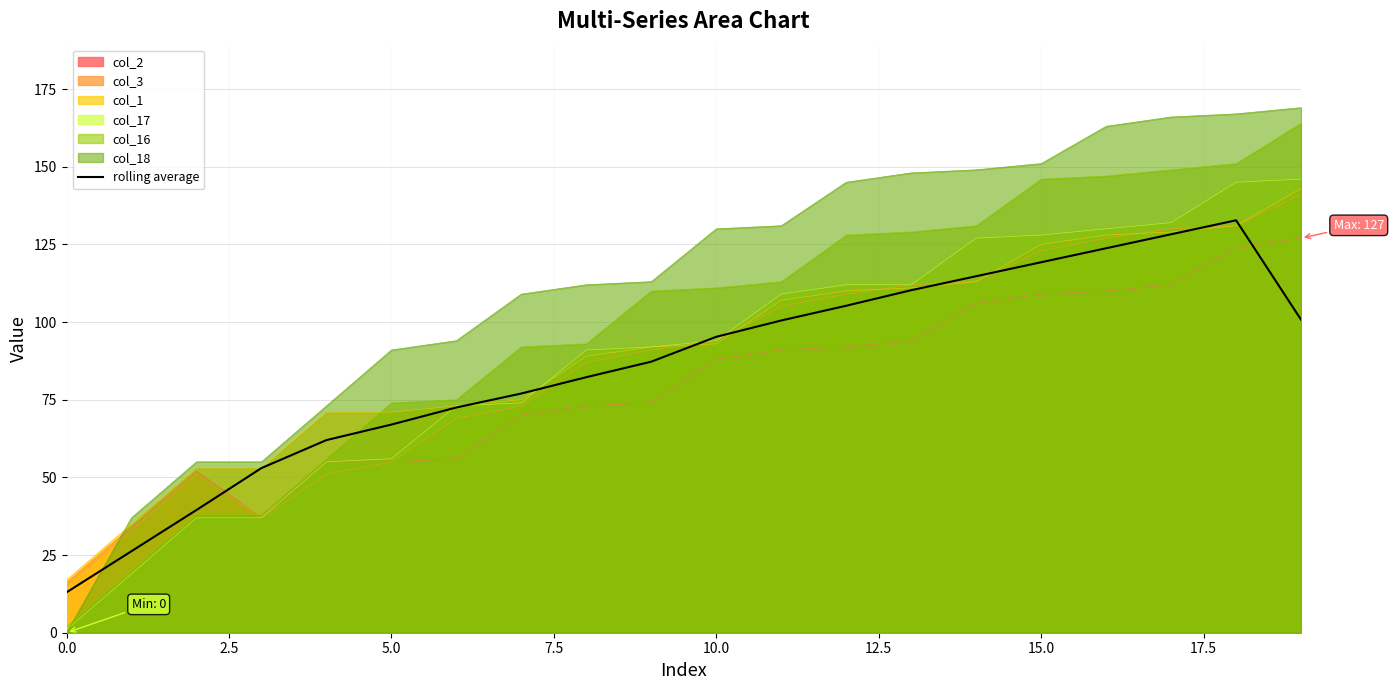

Approximately how many times larger is the value at 14 compared to 15?

1.0